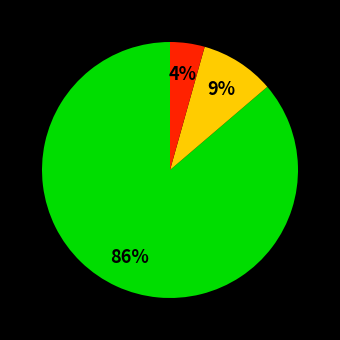

Is there any slice that represents more than half of the pie?

Yes